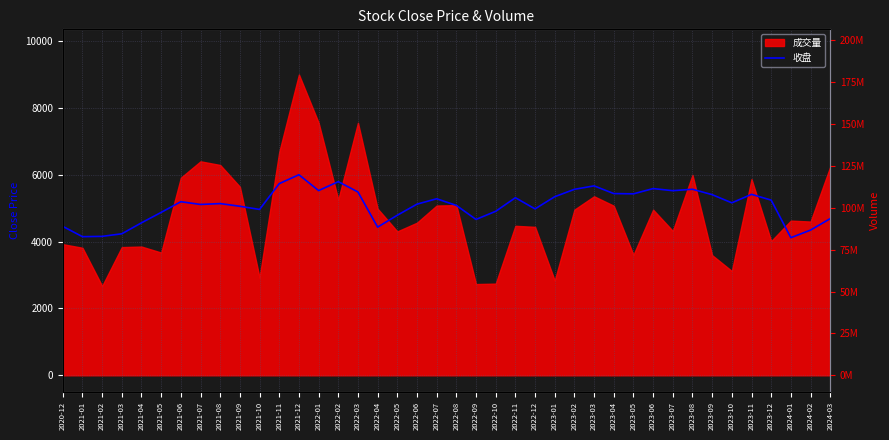

Rank the categories by value from lowest to highest.

2024-01, 2021-01, 2021-02, 2021-03, 2024-02, 2022-04, 2020-12, 2021-04, 2022-09, 2024-03, 2022-05, 2021-05, 2022-10, 2021-10, 2022-12, 2021-09, 2022-08, 2021-07, 2022-06, 2021-08, 2023-10, 2021-06, 2023-12, 2022-07, 2022-11, 2023-01, 2023-09, 2023-11, 2023-05, 2023-04, 2022-03, 2023-07, 2022-01, 2023-02, 2023-08, 2023-06, 2023-03, 2021-11, 2022-02, 2021-12